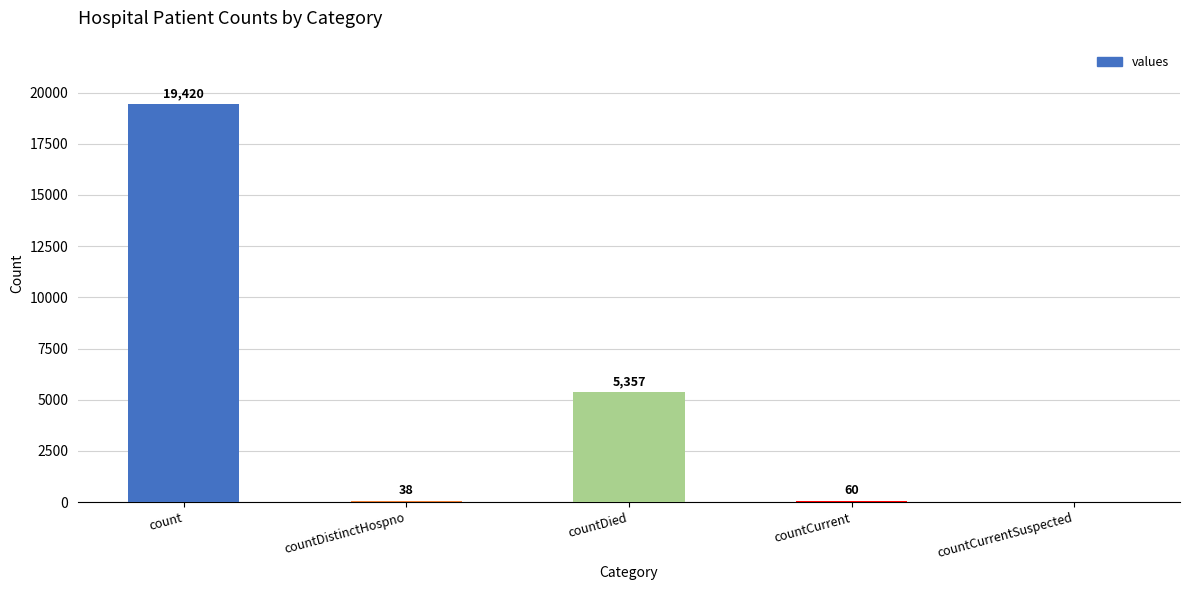

Are the bars horizontal?

No